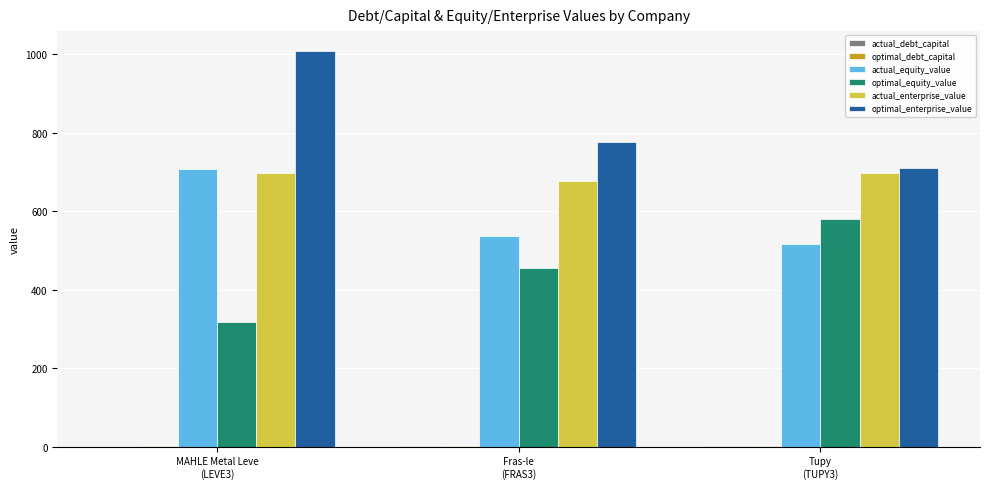

What is the maximum value for optimal_enterprise_value?

1008.5